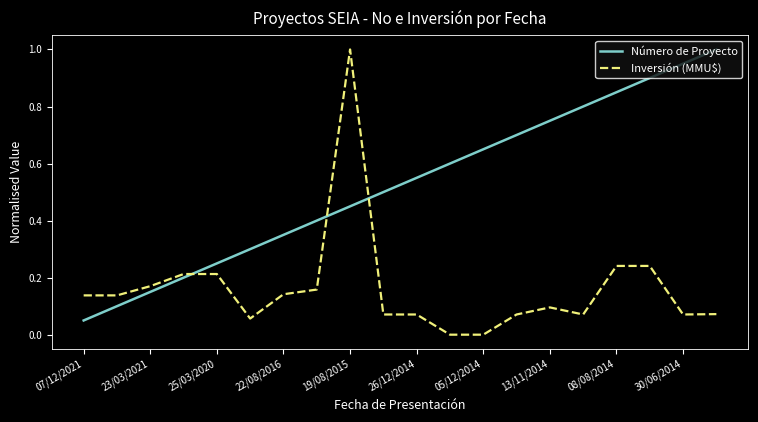

Count the number of categories in the chart.

20